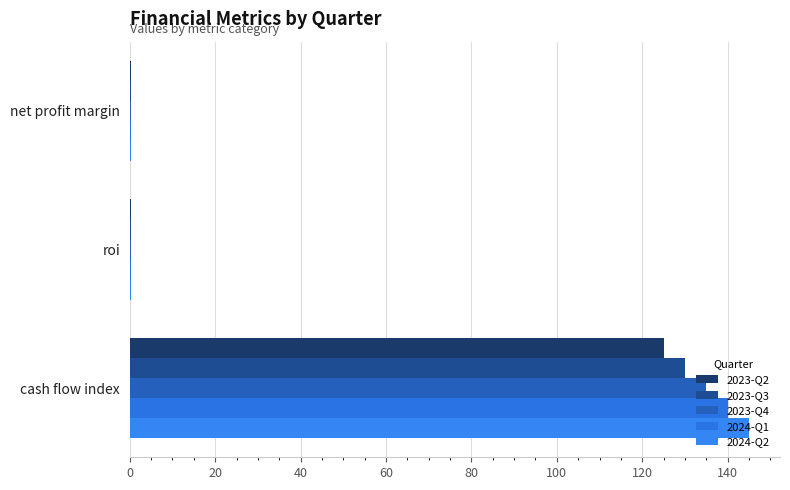

What is the sum of all 2023-Q3 values?

130.5